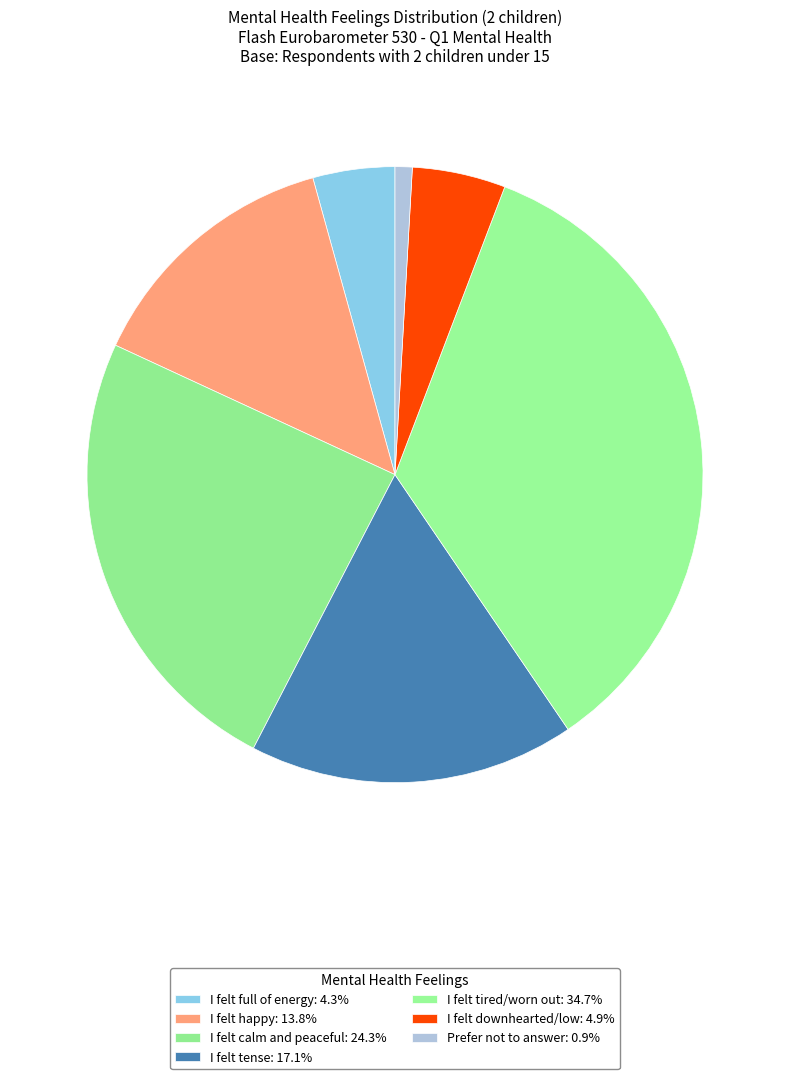

Count the number of slices in the pie.

7